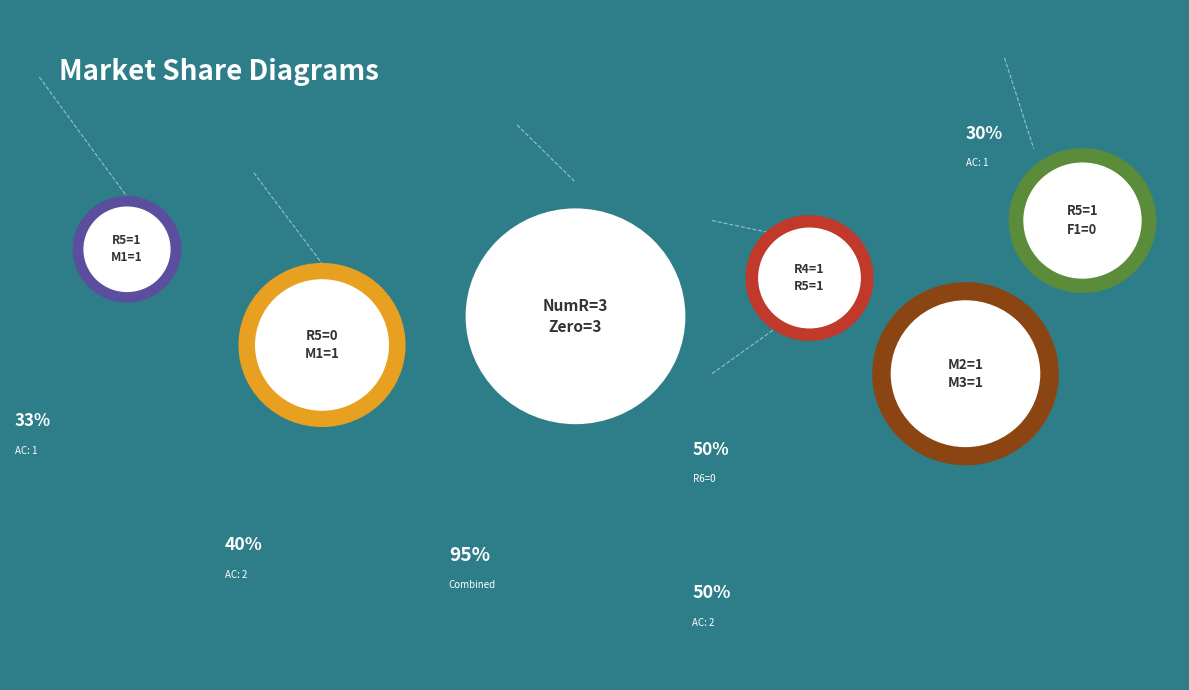

Is it true that 1 is 93% of the pie?

False